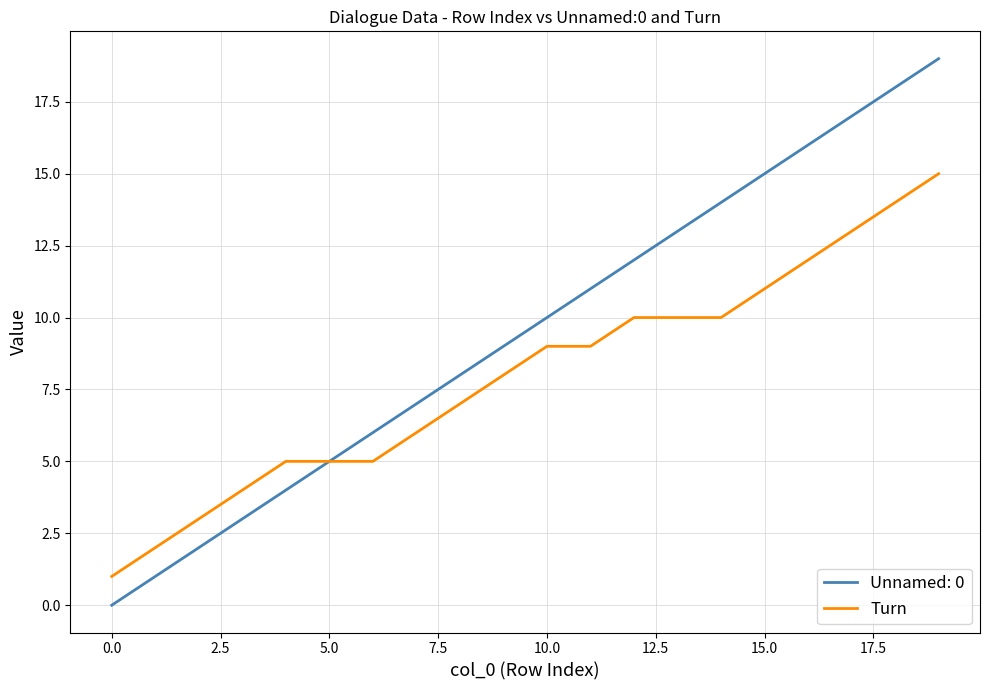

What is the maximum value for Turn?

15